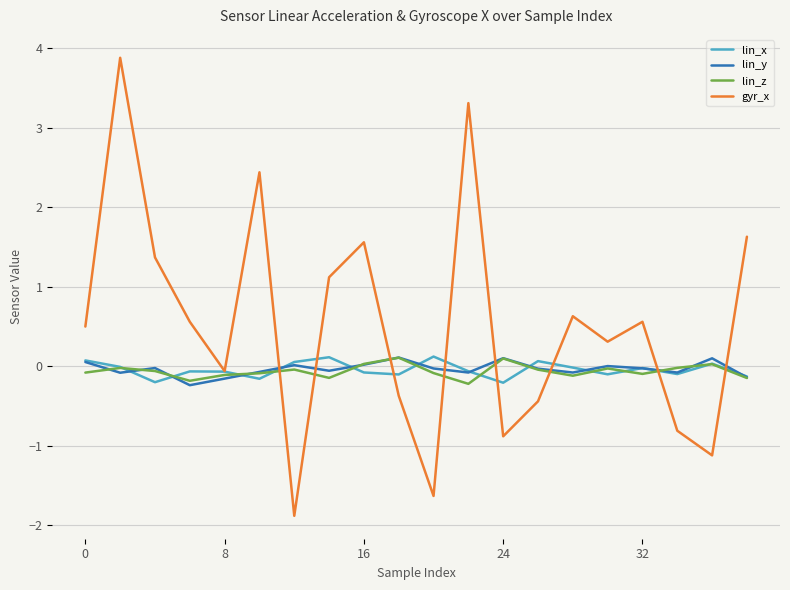

In gyr_x, how many points are higher than both neighbors (excluding endpoints)?

6